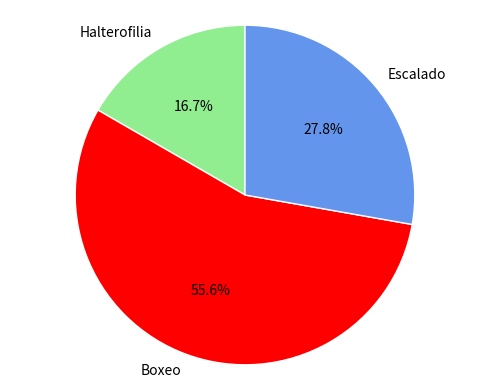

What is the majority slice?

Boxeo